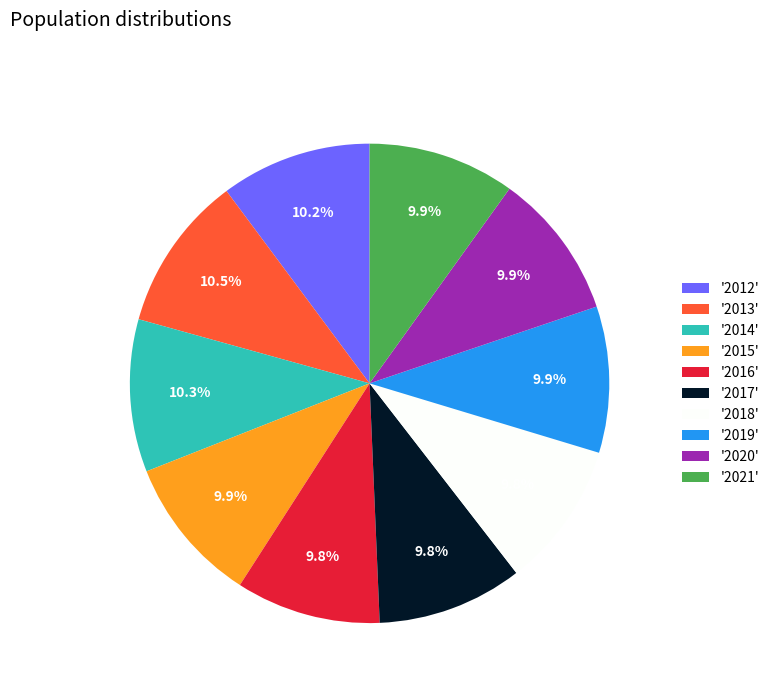

Approximately how many times larger is the value at '2021' compared to '2014'?

1.0